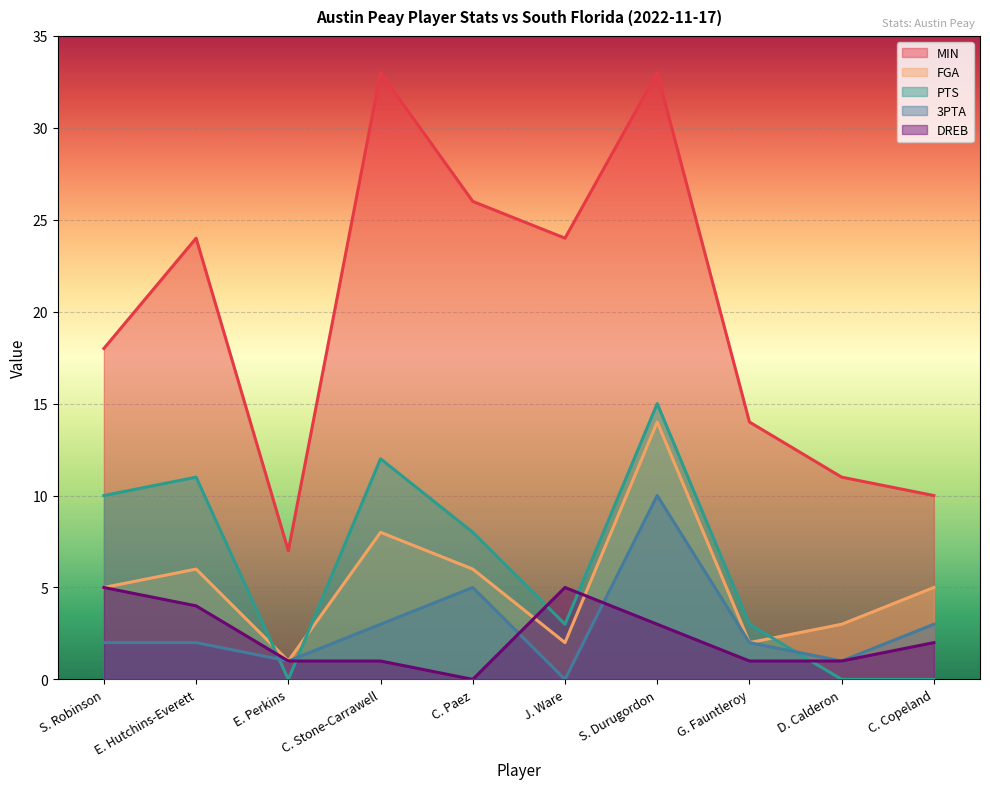

Reading right to left, what are all the values shown in this chart?

MIN: C. Copeland=10	D. Calderon=11	G. Fauntleroy=14	S. Durugordon=33	J. Ware=24	C. Paez=26	C. Stone-Carrawell=33	E. Perkins=7	E. Hutchins-Everett=24	S. Robinson=18
FGA: C. Copeland=5	D. Calderon=3	G. Fauntleroy=2	S. Durugordon=14	J. Ware=2	C. Paez=6	C. Stone-Carrawell=8	E. Perkins=1	E. Hutchins-Everett=6	S. Robinson=5
PTS: C. Copeland=0	D. Calderon=0	G. Fauntleroy=3	S. Durugordon=15	J. Ware=3	C. Paez=8	C. Stone-Carrawell=12	E. Perkins=0	E. Hutchins-Everett=11	S. Robinson=10
3PTA: C. Copeland=3	D. Calderon=1	G. Fauntleroy=2	S. Durugordon=10	J. Ware=0	C. Paez=5	C. Stone-Carrawell=3	E. Perkins=1	E. Hutchins-Everett=2	S. Robinson=2
DREB: C. Copeland=2	D. Calderon=1	G. Fauntleroy=1	S. Durugordon=3	J. Ware=5	C. Paez=0	C. Stone-Carrawell=1	E. Perkins=1	E. Hutchins-Everett=4	S. Robinson=5